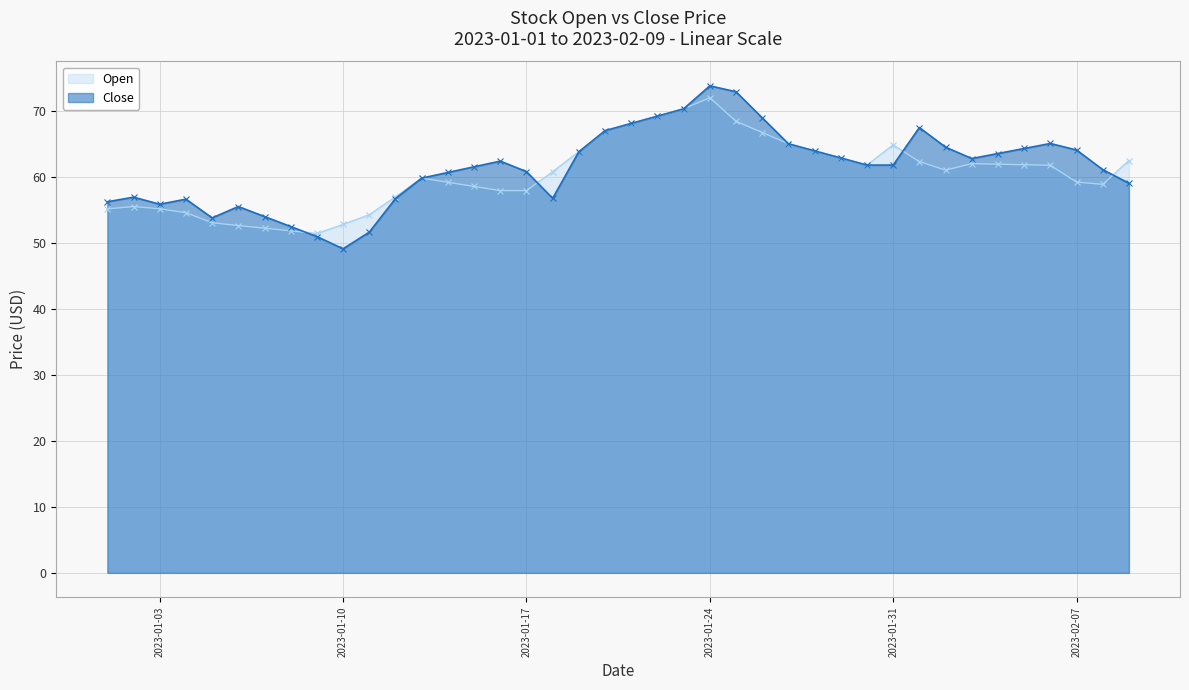

Which category has the lowest value across all series?

2023-01-10